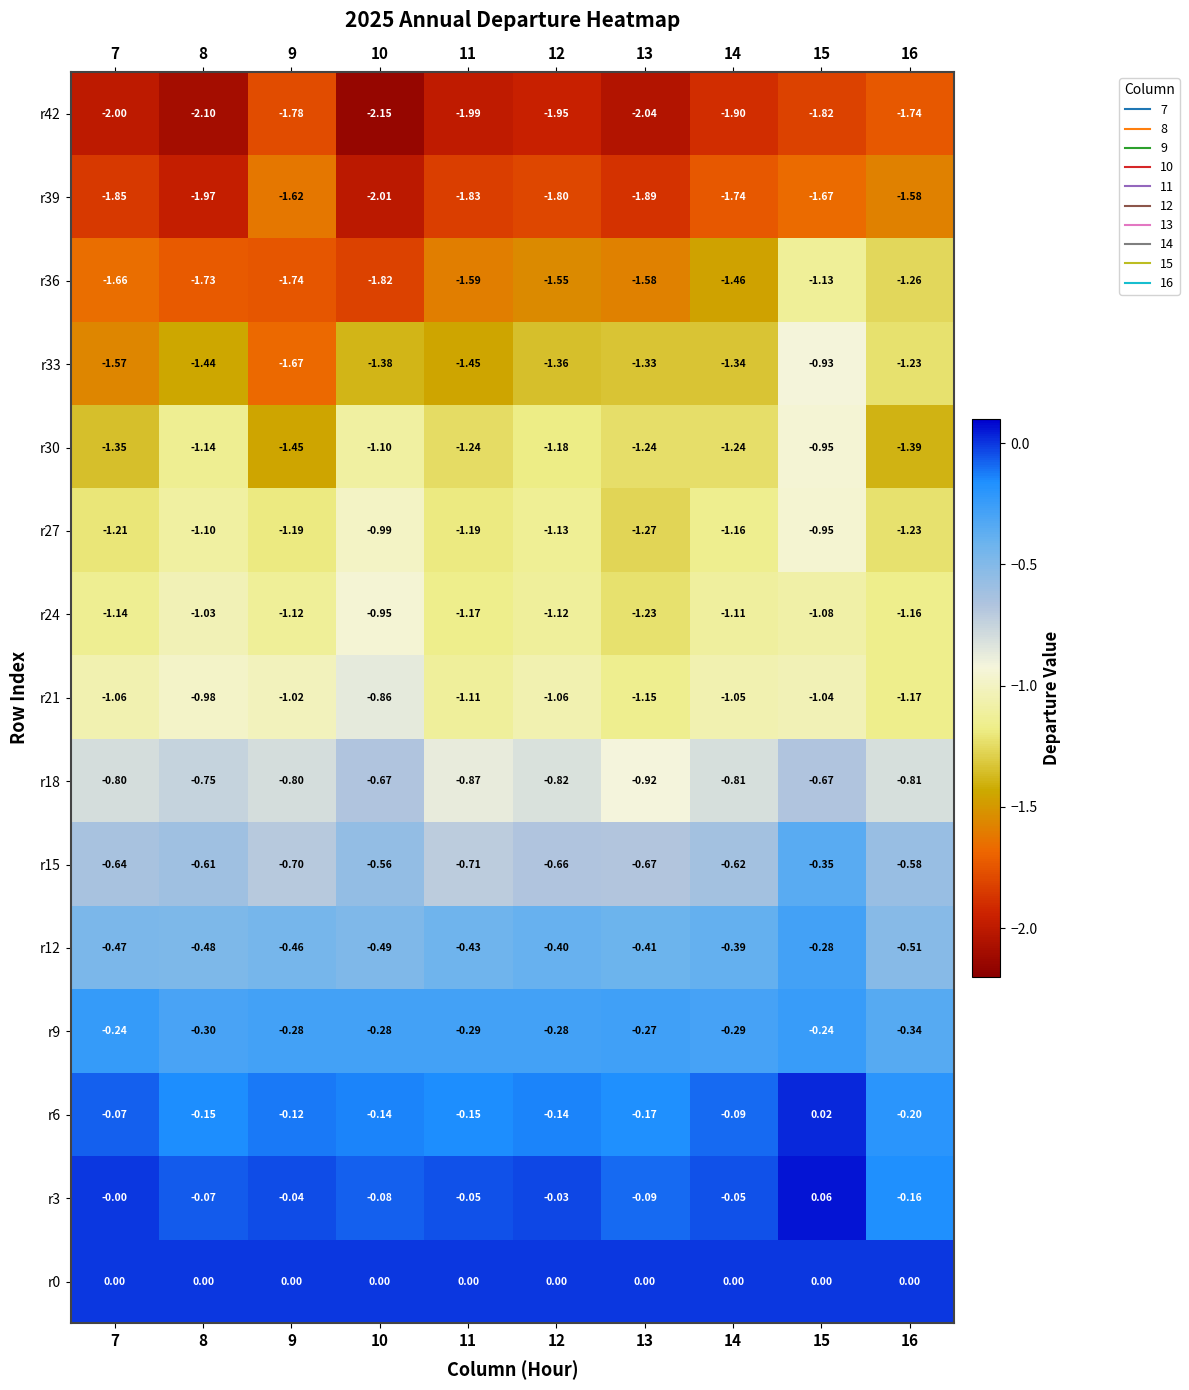

How many values in the r6 series exceed 0?

1